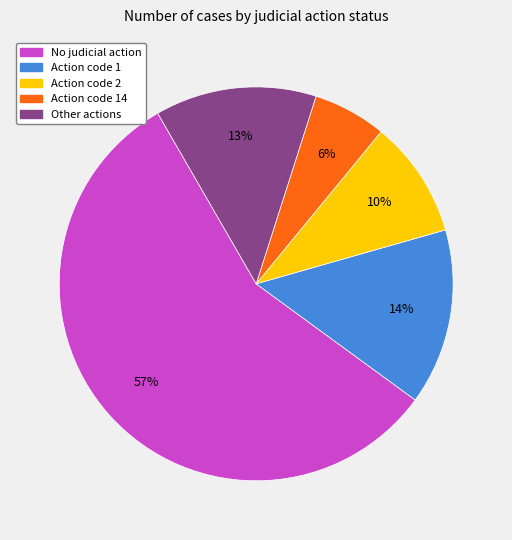

To the nearest percent, what is the average slice percentage?

20%